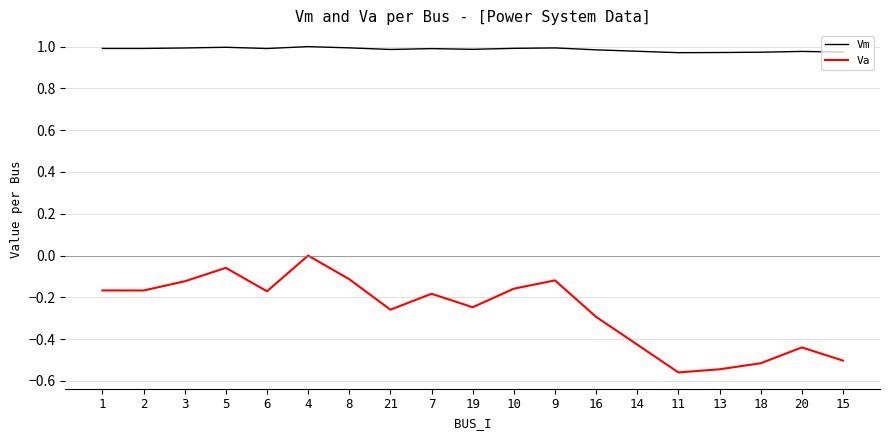

What are all the series names shown in the legend?

Vm, Va